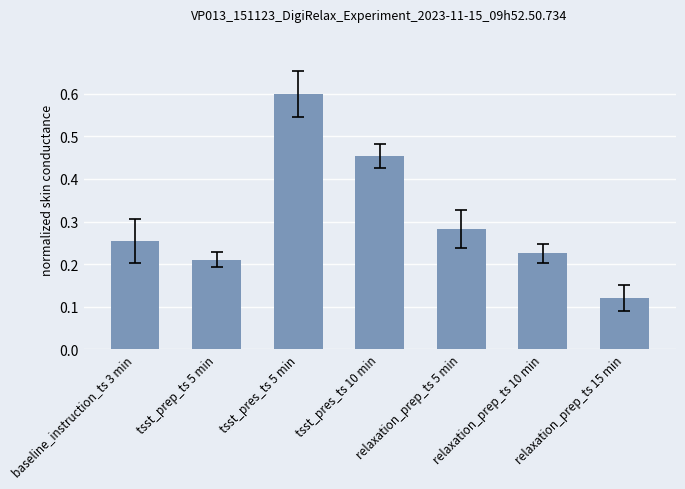

Which has a higher value, tsst_pres_ts 5 min or tsst_prep_ts 5 min?

tsst_pres_ts 5 min